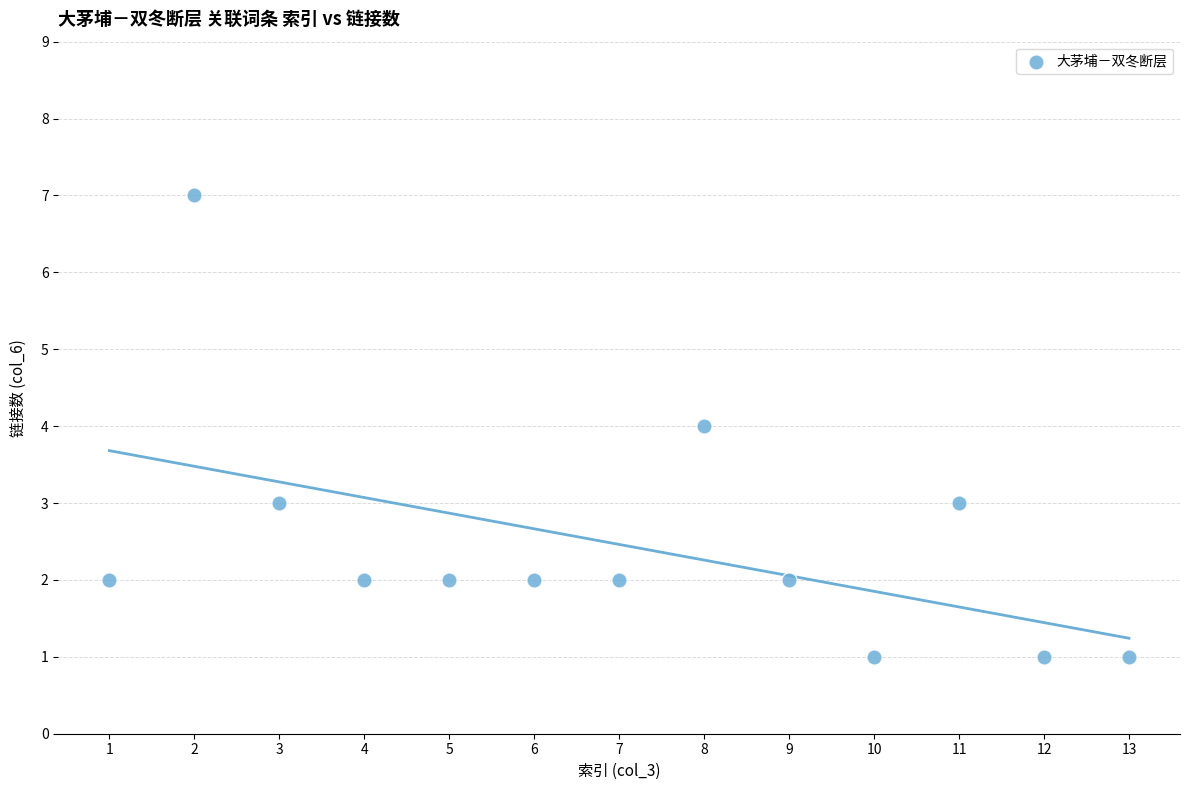

What is the range of Y values (max minus min)?

6